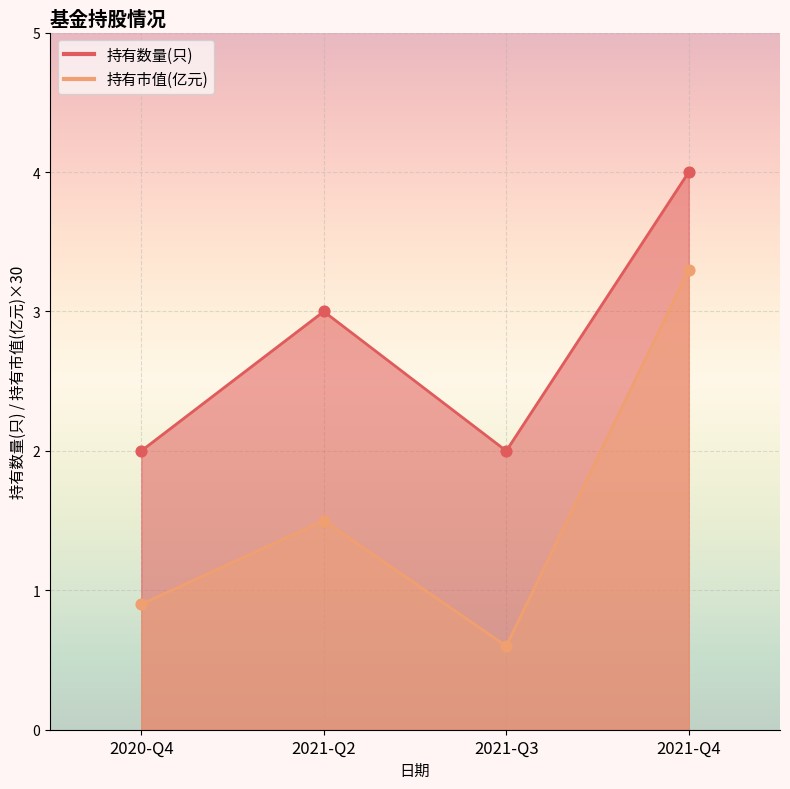

Which series reaches the minimum Y coordinate?

持有市值(亿元)